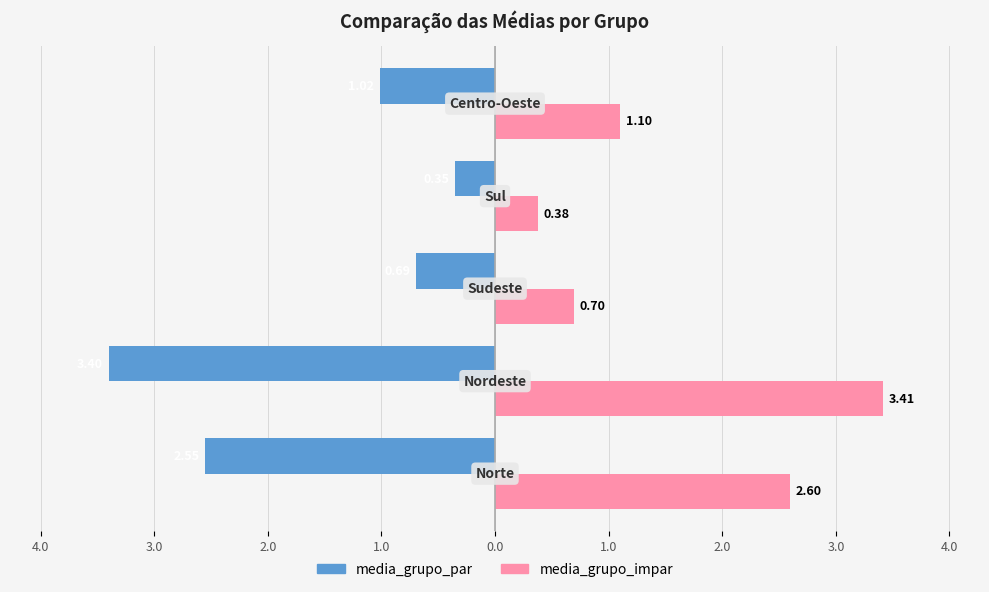

What are all the series names shown in the legend?

media_grupo_par, media_grupo_impar